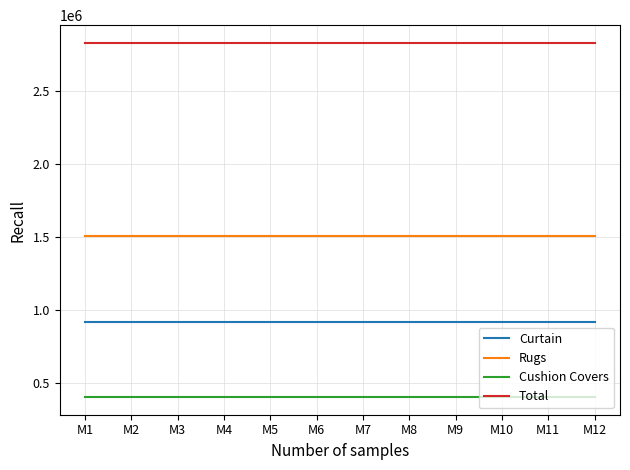

List the series in order of their overall mean, highest first.

Total, Rugs, Curtain, Cushion Covers